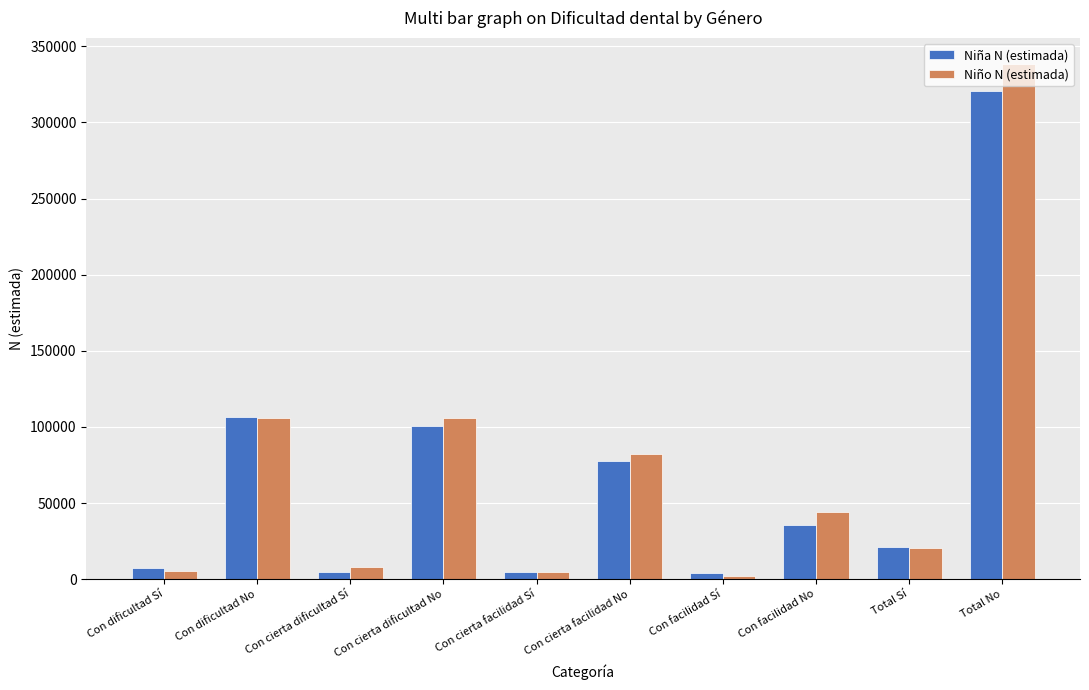

At which label is Niña N (estimada) closest to 162299?

Con dificultad No